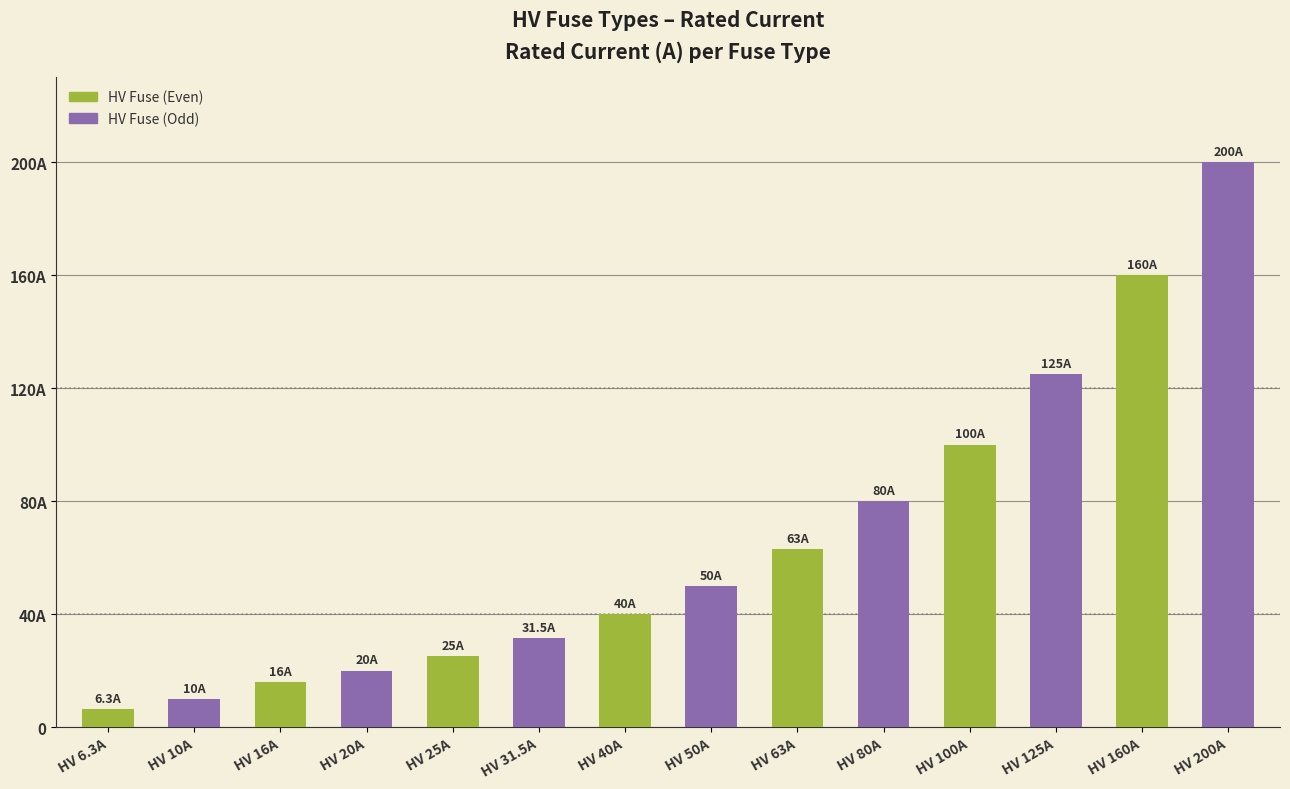

What is the greatest value displayed?

200.0